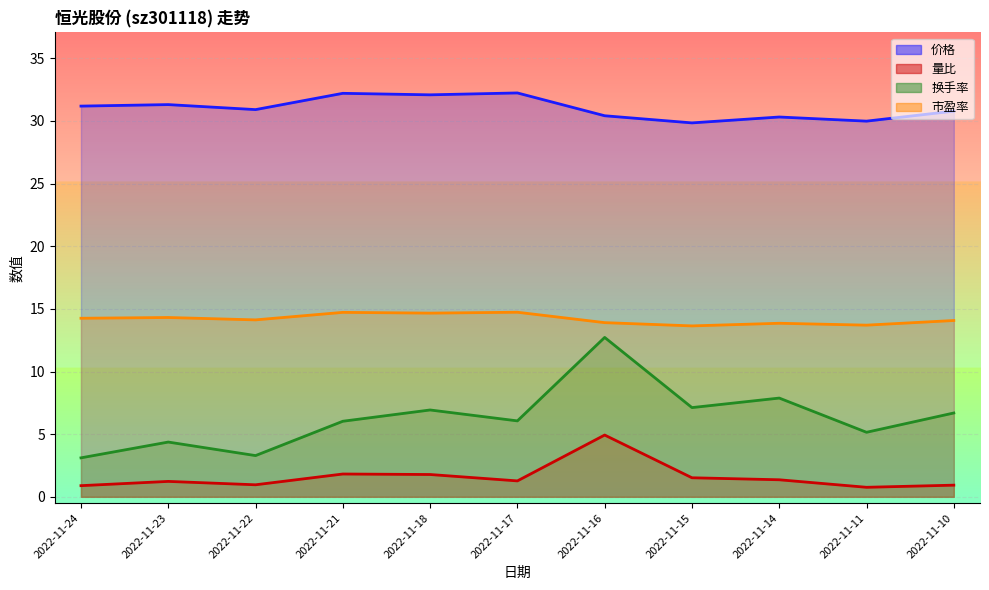

Rank the categories by 价格 value from highest to lowest.

2022-11-17, 2022-11-21, 2022-11-18, 2022-11-23, 2022-11-24, 2022-11-22, 2022-11-10, 2022-11-16, 2022-11-14, 2022-11-11, 2022-11-15